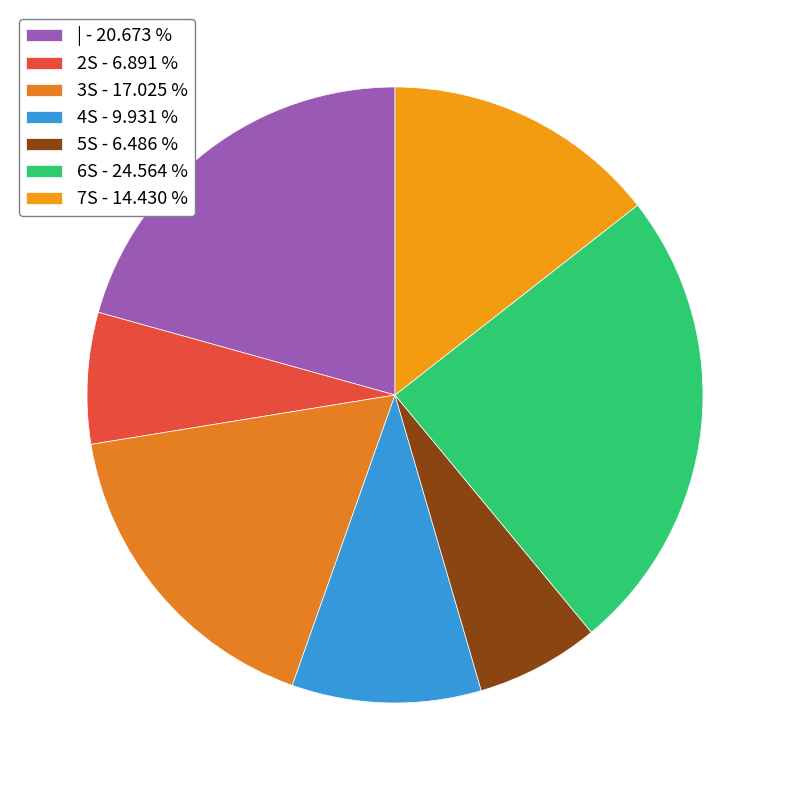

Is it true that | is 9% of the pie?

False